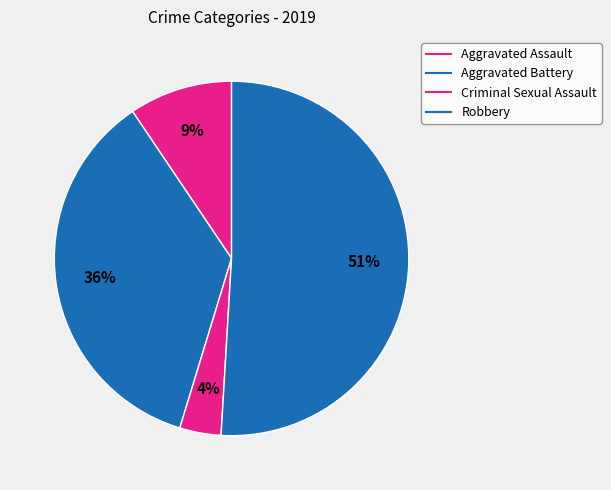

To the nearest percent, what is the difference between the Aggravated Assault and Robbery slice percentages?

42%